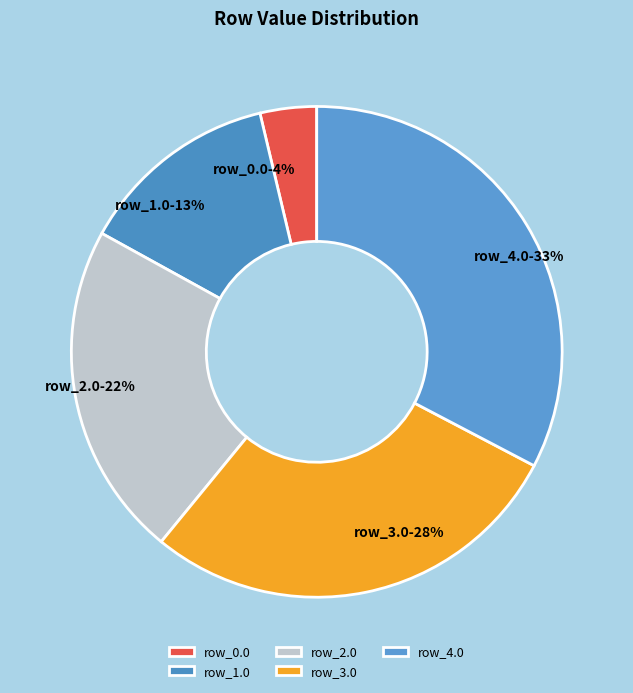

To the nearest percent, what is the difference between the largest and smallest slice percentages?

29%